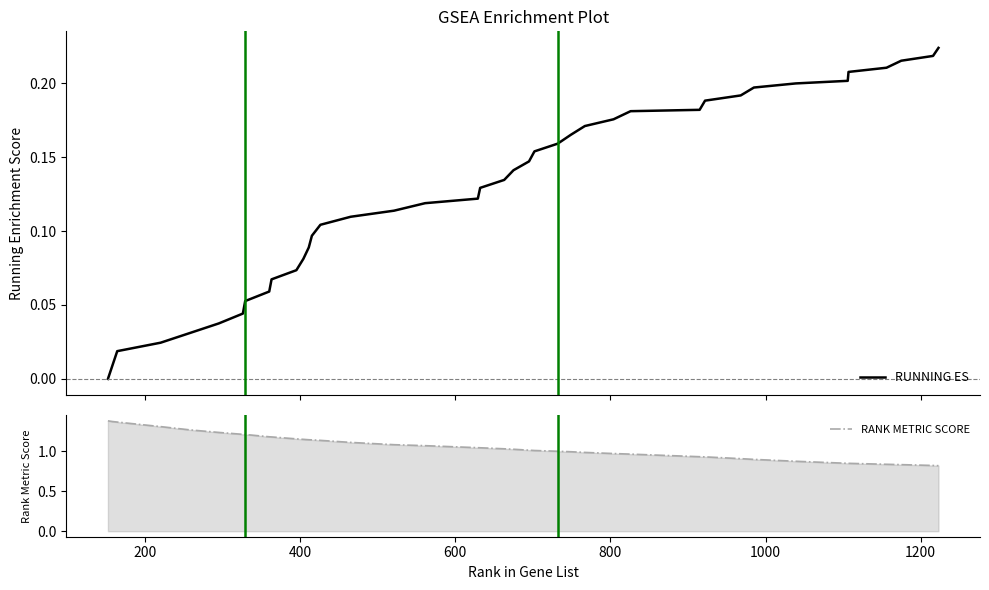

Does the chart display data point markers on the line(s)?

No